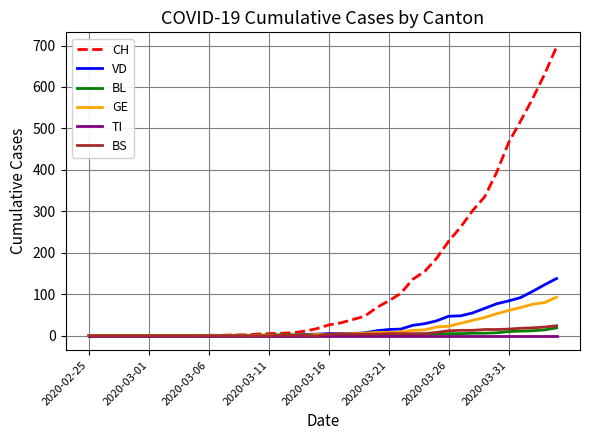

What is the average value of the BL series?

3